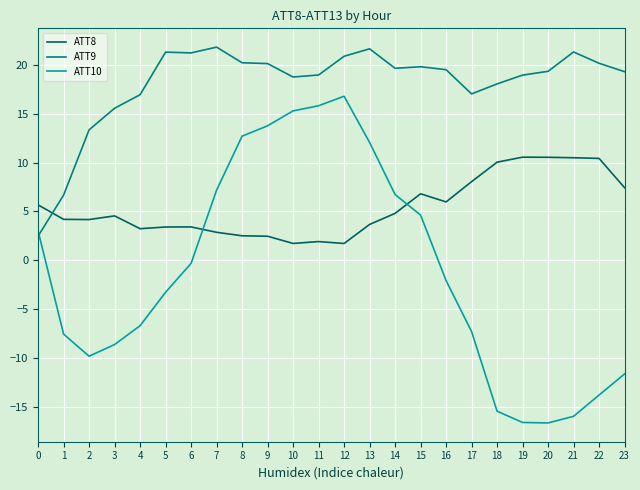

Between 4 and 10, which series saw the biggest shift?

ATT10